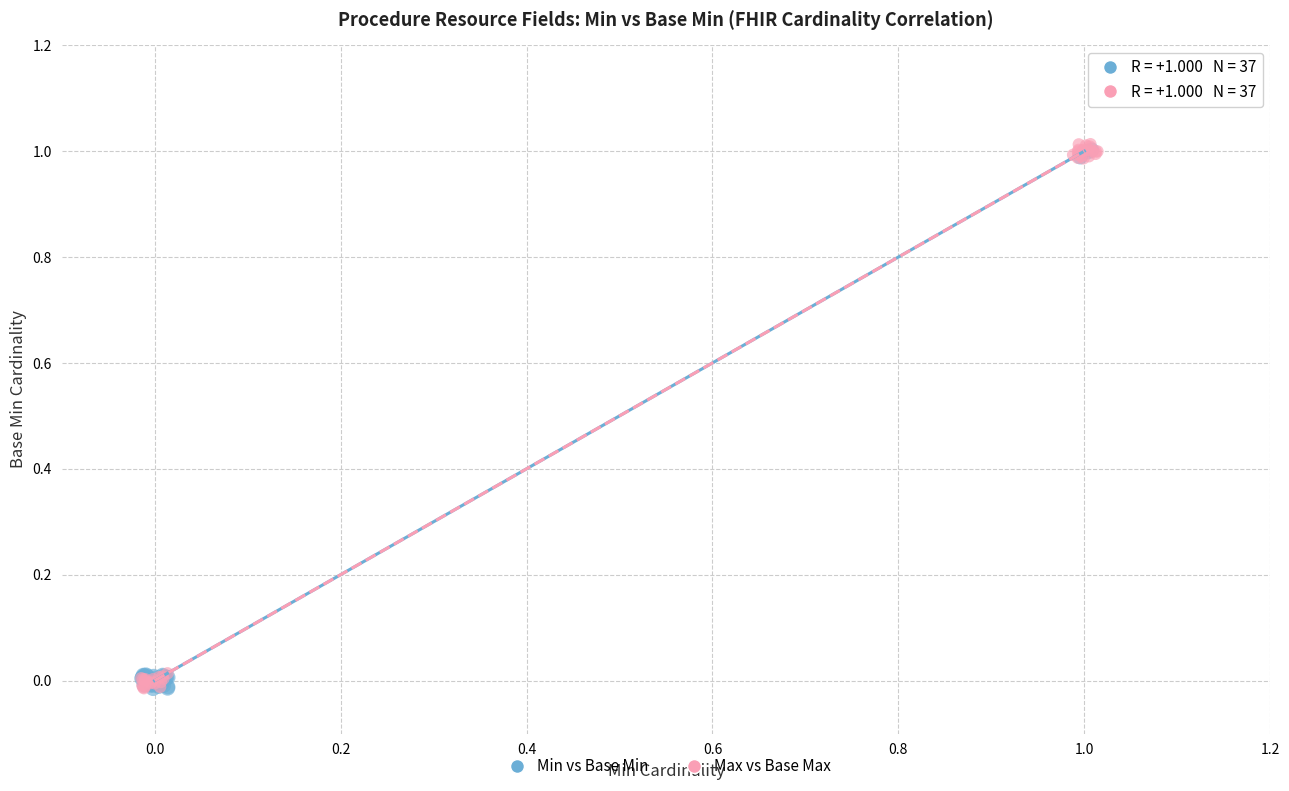

What are all the series names shown in the legend?

Min vs Base Min, Max vs Base Max